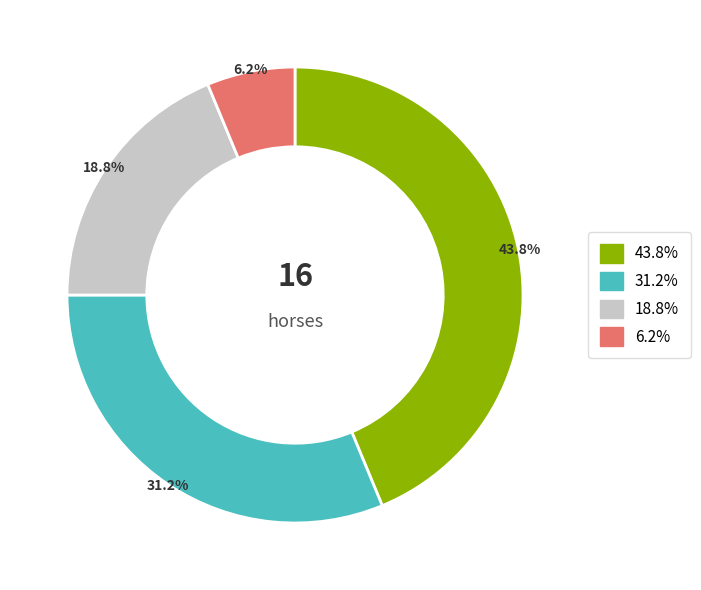

Is there a majority slice in this chart?

No